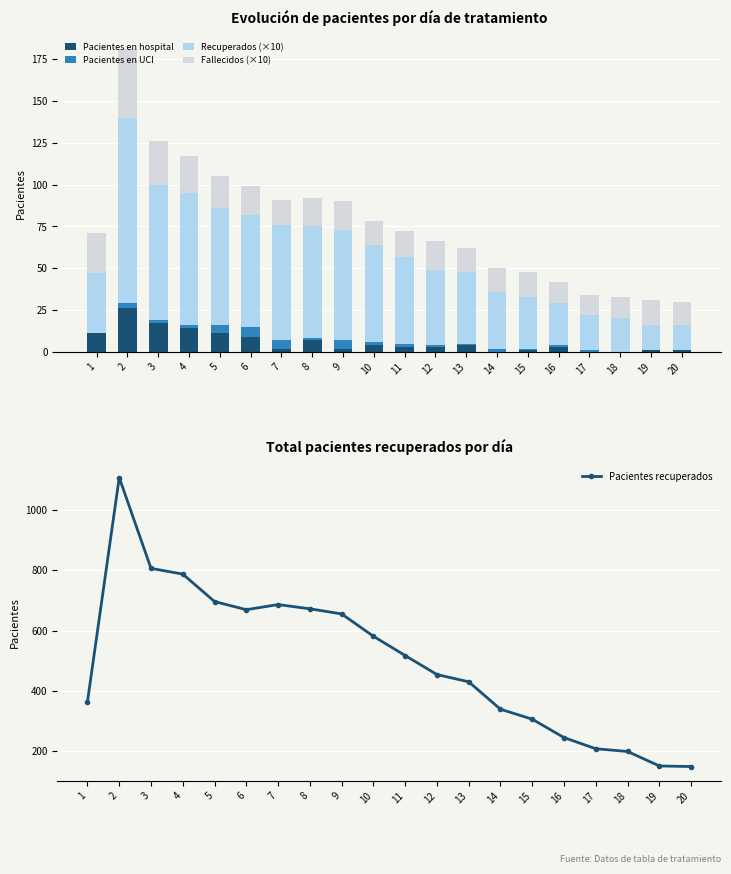

At which label is Recuperados (×10) closest to 63?

9